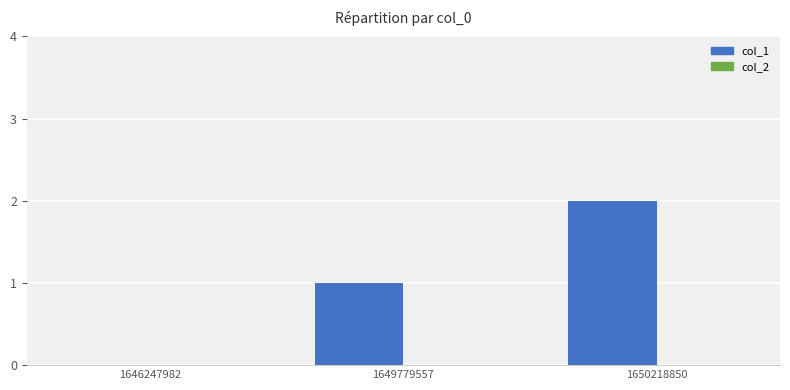

What is the change in value from 1649779557 to 1650218850?

+1